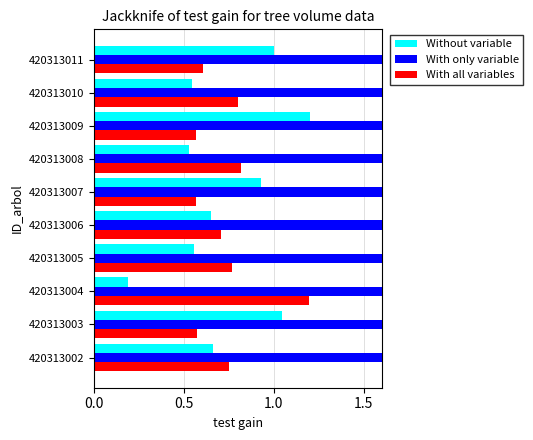

Count the number of data series in this chart.

3